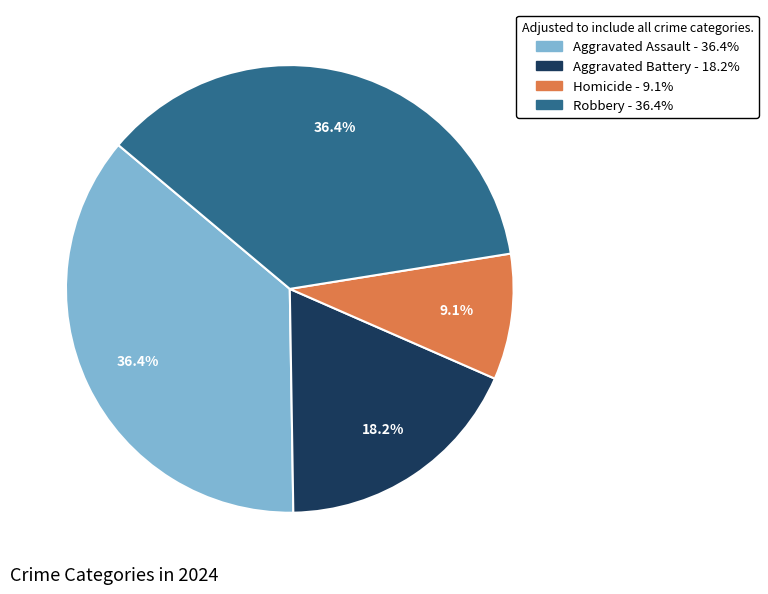

What is the ratio of the value at Aggravated Assault to the value at Aggravated Battery?

2.0